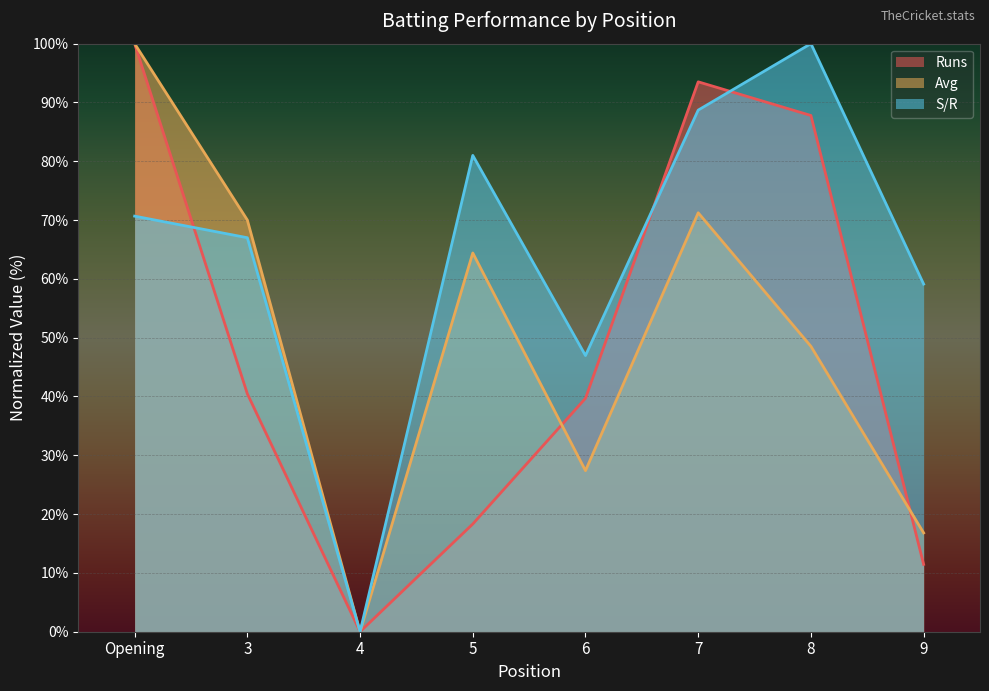

How many lines are shown in the chart?

3